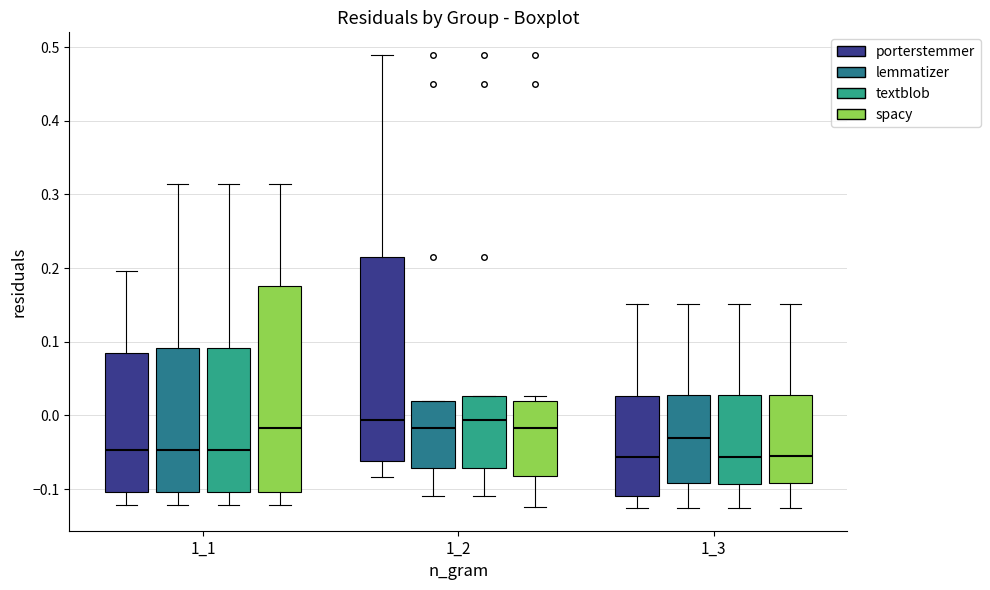

Where does the median line of the box for 1_2 (lemmatizer) sit on the y-axis? The values are not printed on the chart, so give them approximately, as read against the axis.

-0.02